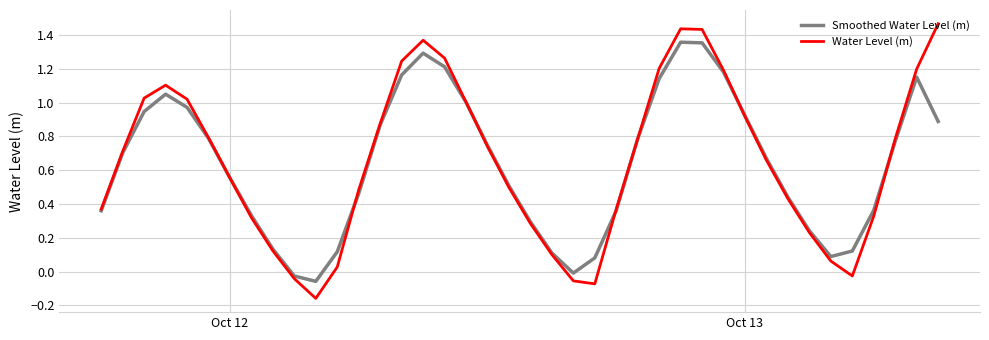

How many interior local peaks does the Water Level (m) series have?

3